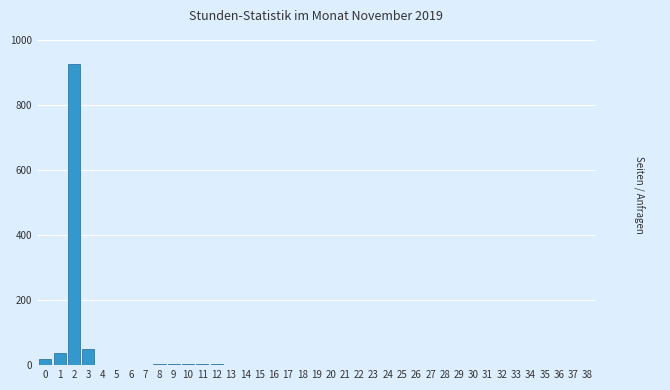

What is the sum of all values?

1059.3